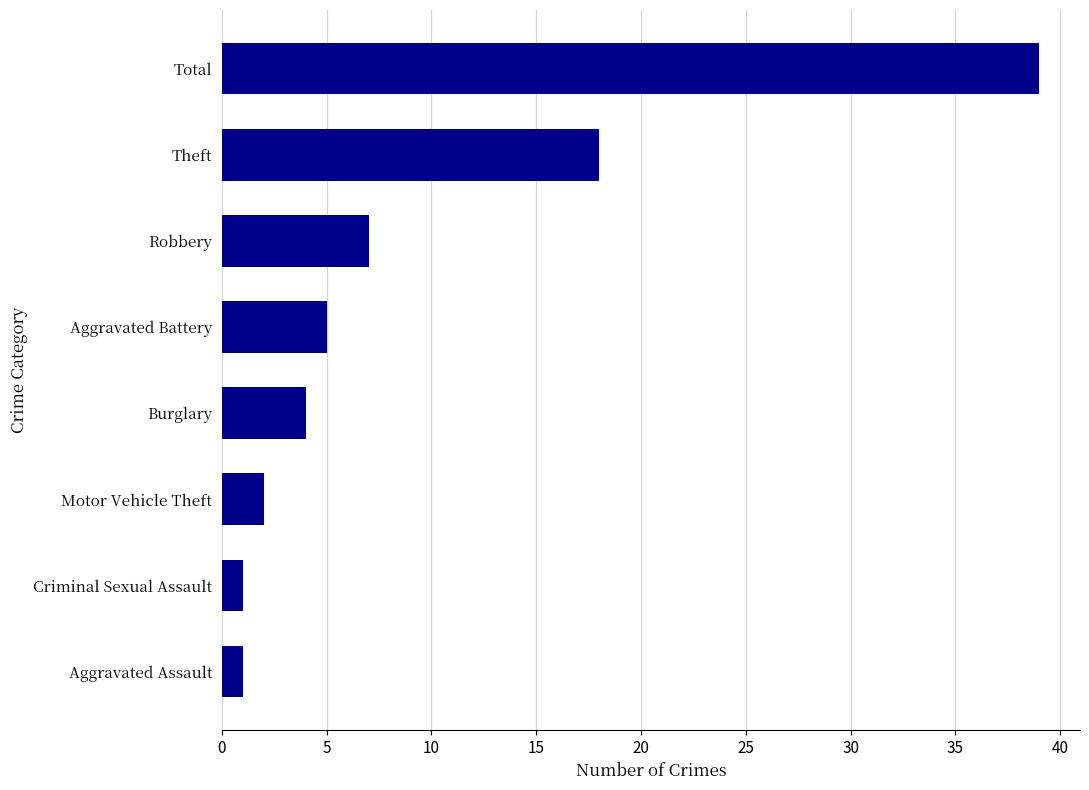

Which category has the highest value across all series?

Total